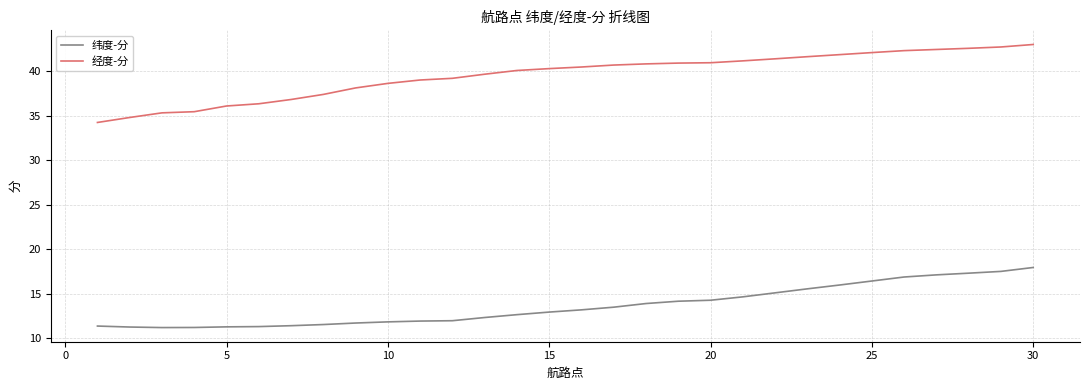

Does the chart display data point markers on the line(s)?

No